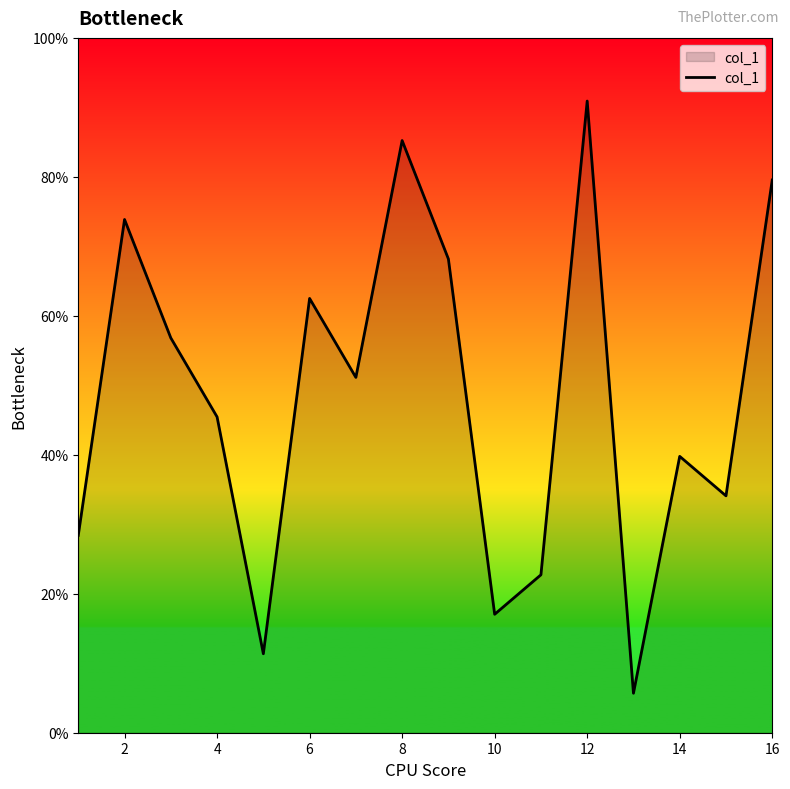

Does the chart have visible grid lines?

No